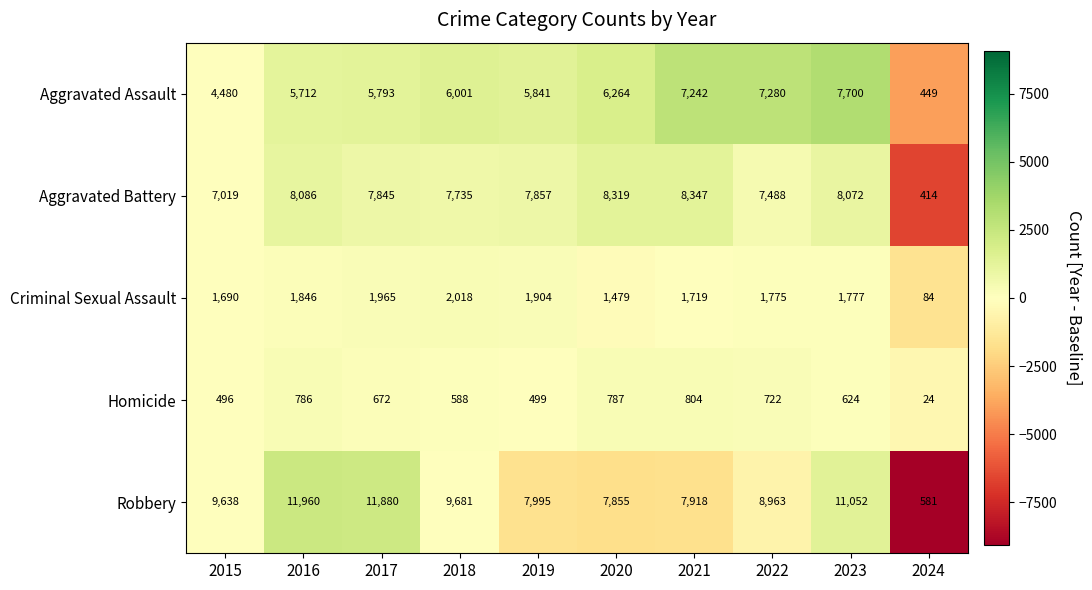

What is the difference between the highest and lowest values at 2018?

9093